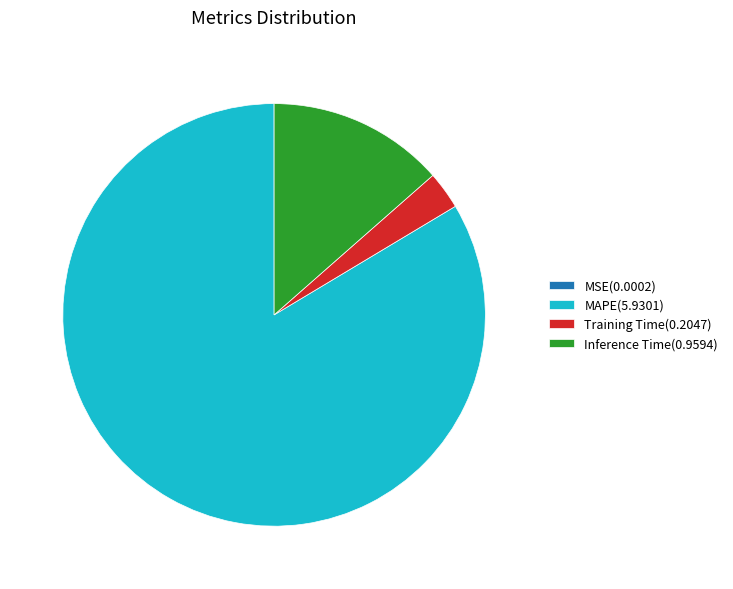

The Inference Time(0.9594) slice represents 14% of the pie. True or false?

True